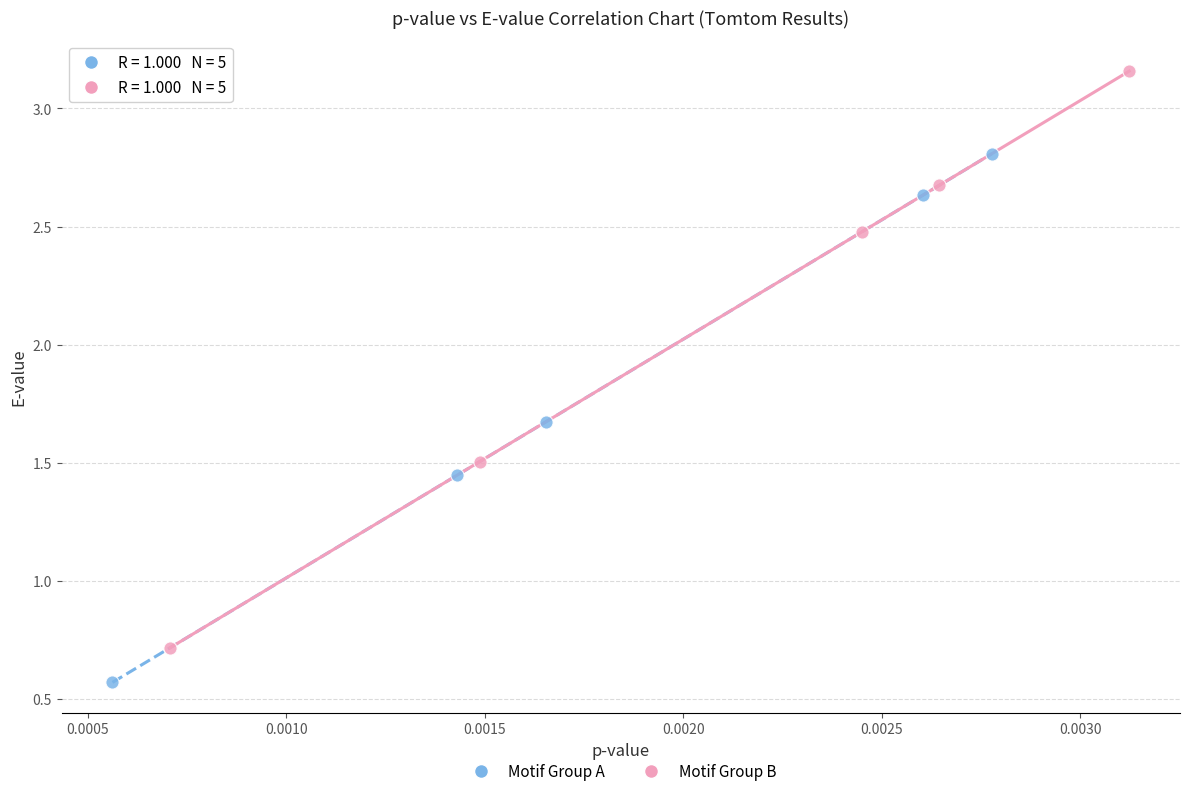

Which series has the widest spread of Y values?

Motif Group B